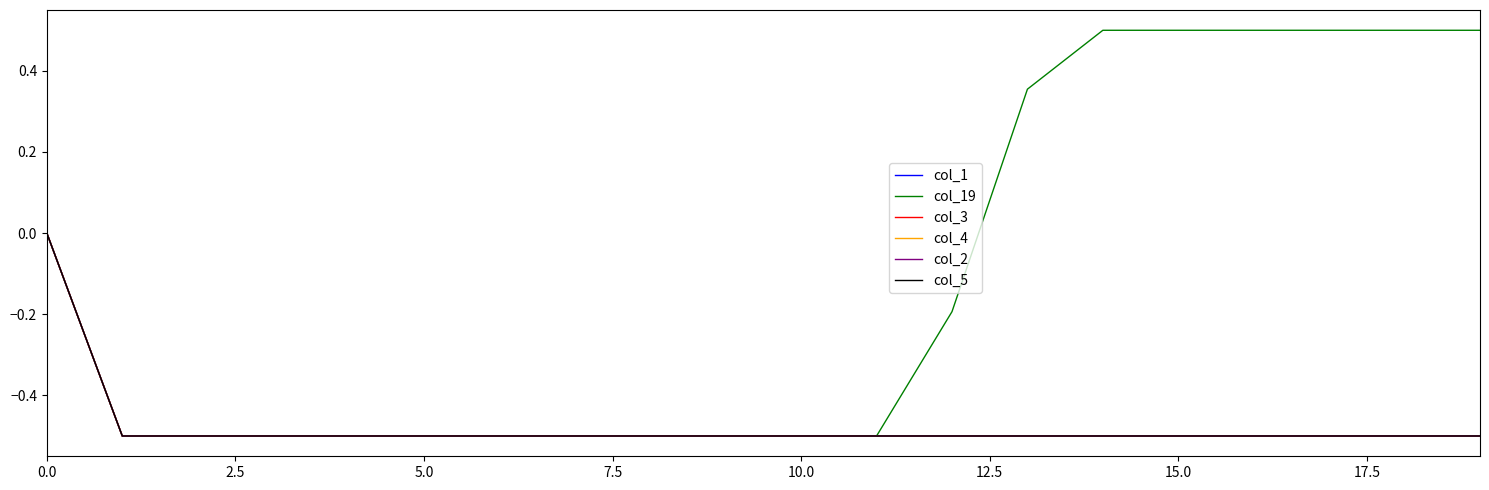

Does the chart have visible grid lines?

No